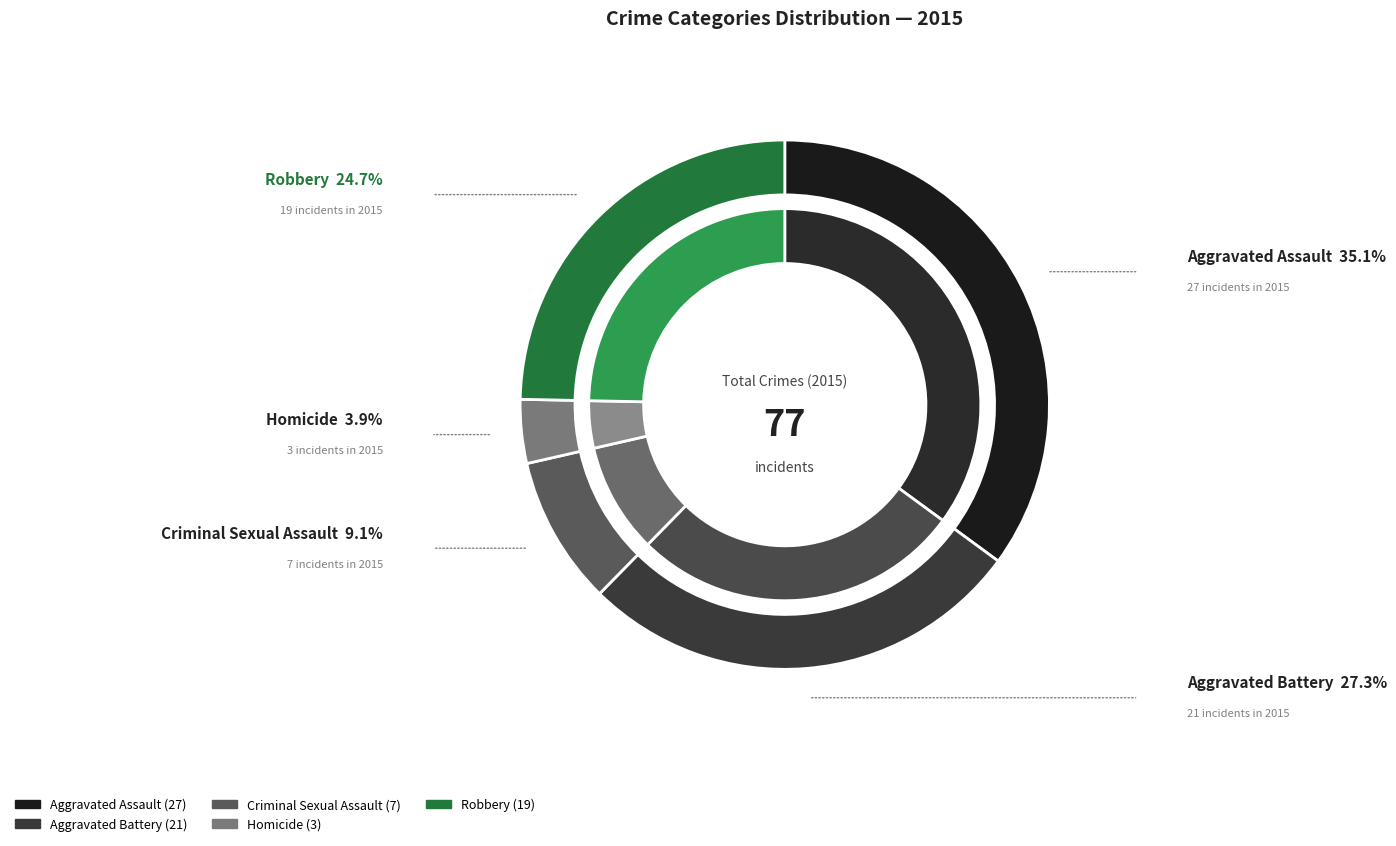

To the nearest percent, what is the difference between the largest and smallest slice percentages?

31%